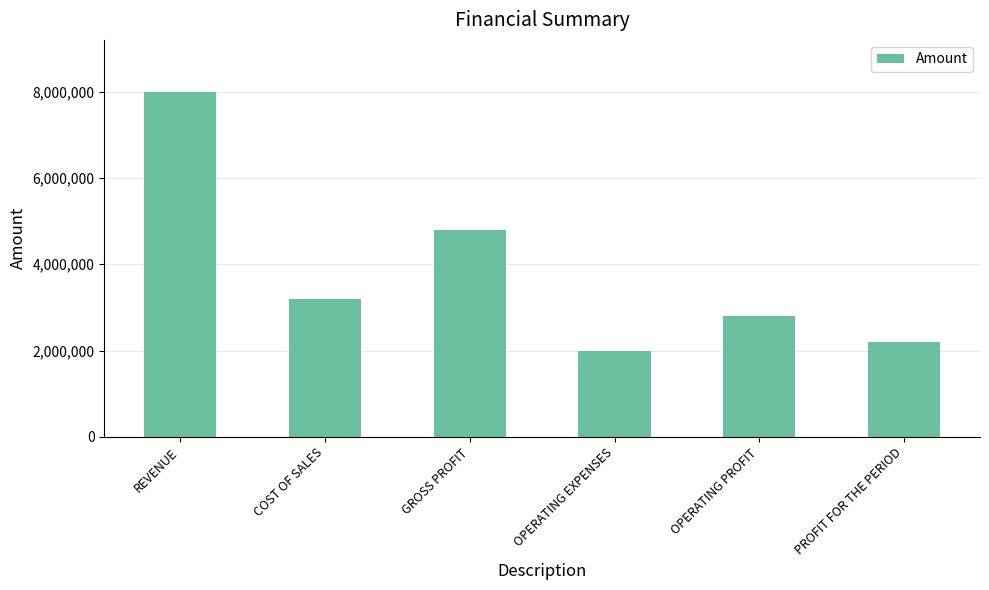

What is the sum of the values at OPERATING EXPENSES and COST OF SALES?

5200000